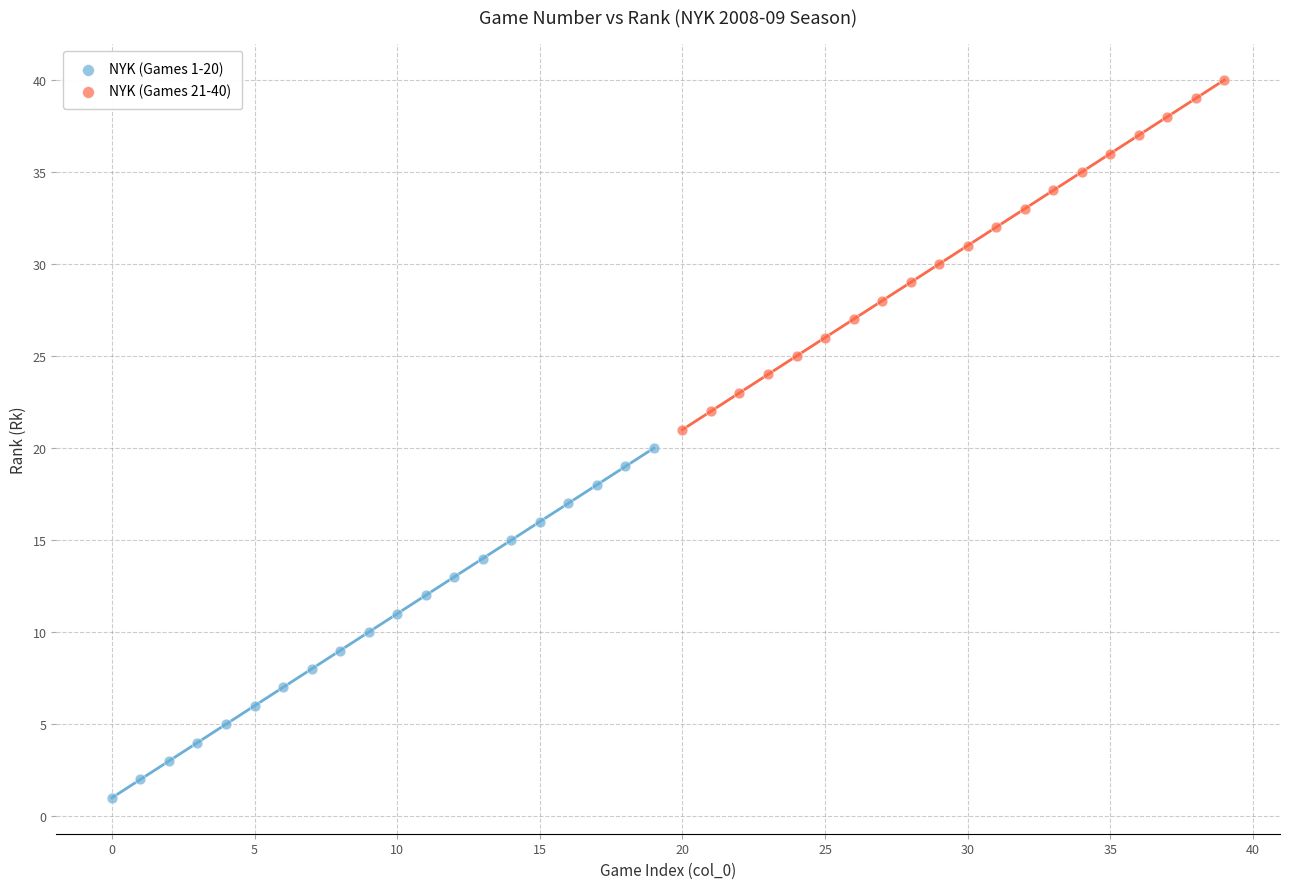

Which series reaches the maximum Y coordinate?

NYK (Games 21-40)